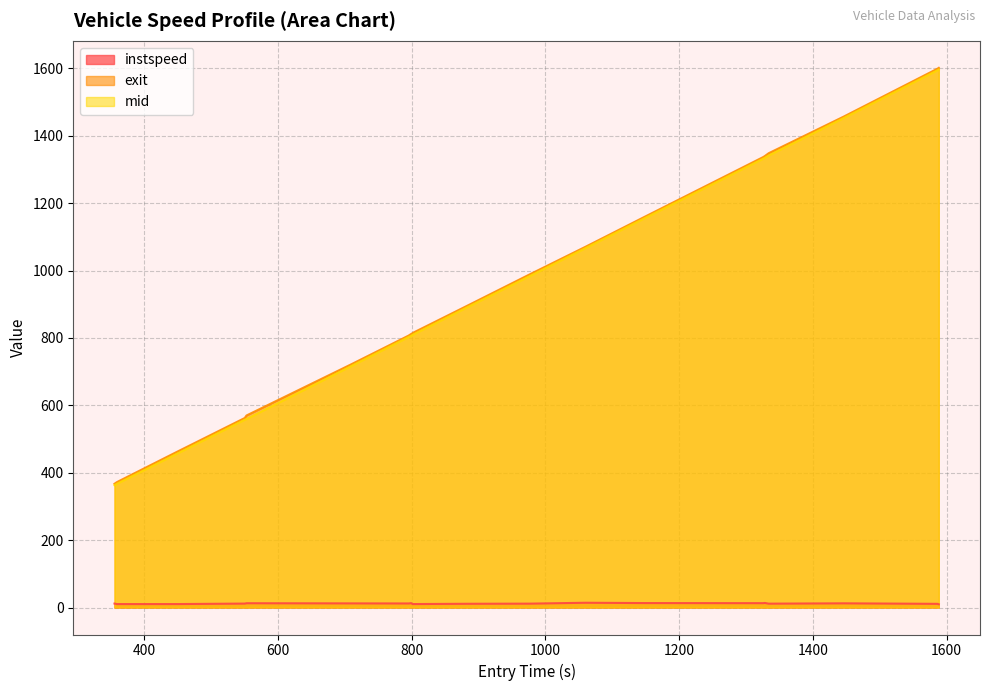

True or false: exit and mid cross at least once.

False